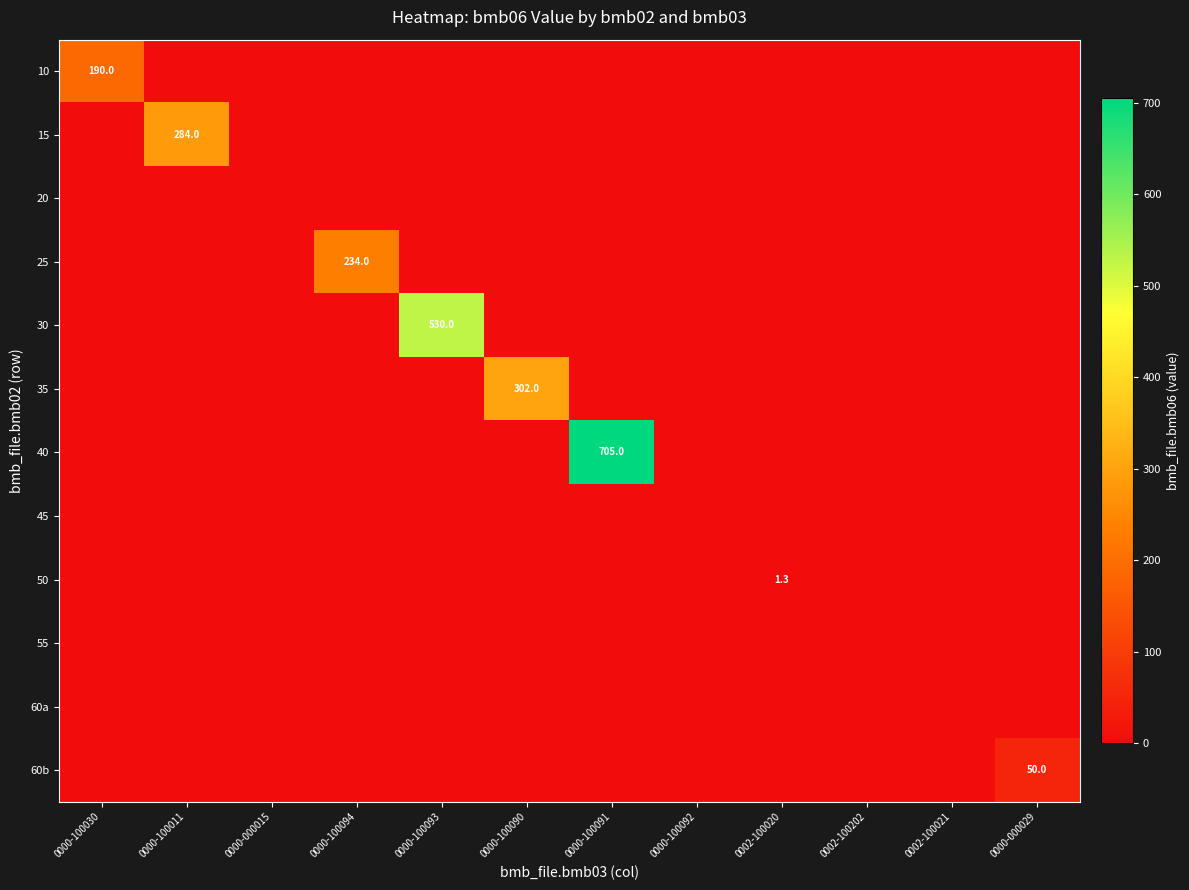

True or false: 50 has a value of 1.3 at 0002-100020.

True